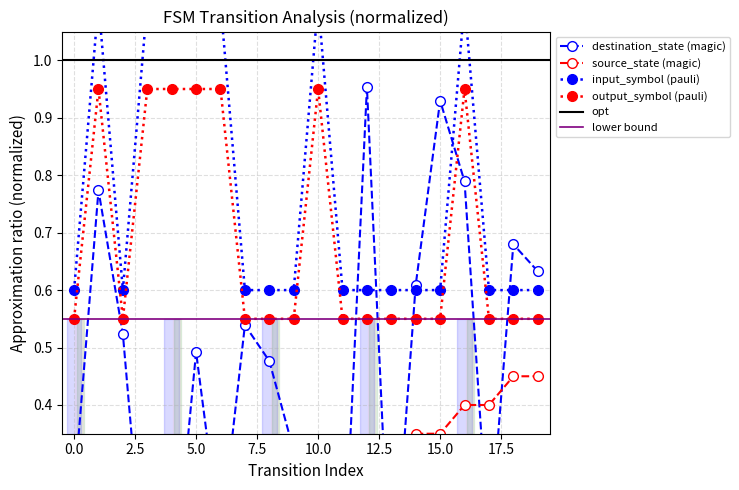

True or false: output_symbol (pauli) has more than 2 points higher than both neighbors.

True